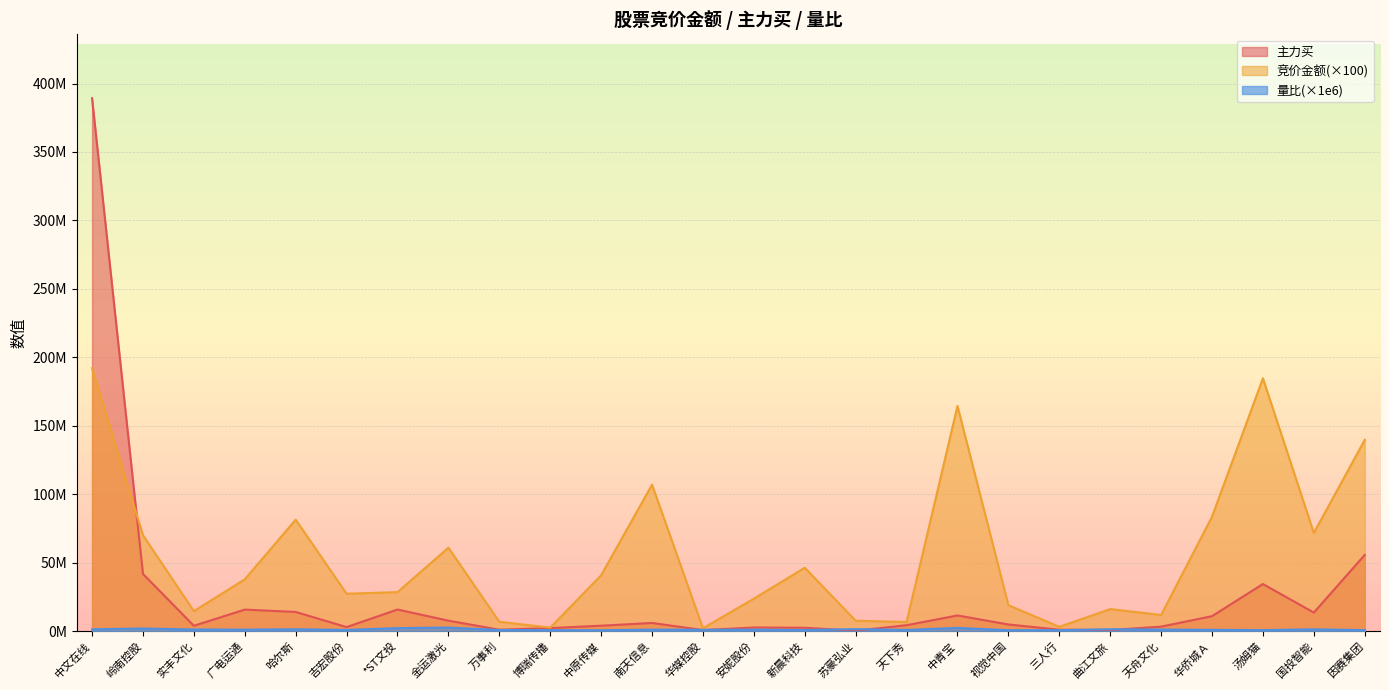

How many interior local peaks does the 主力买 series have?

6